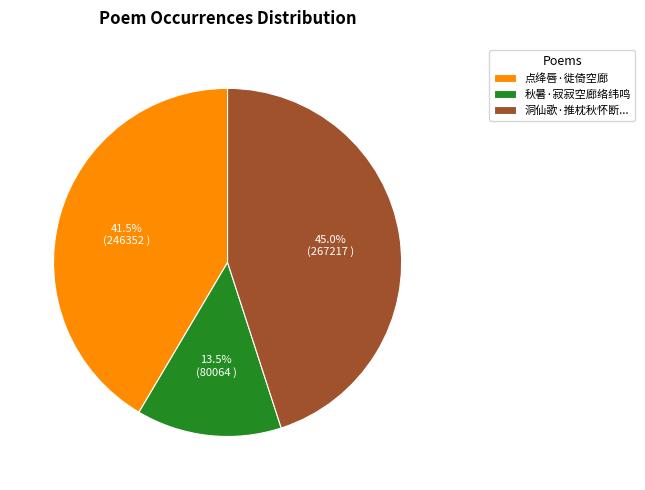

To the nearest percent, what is the average slice percentage?

33%